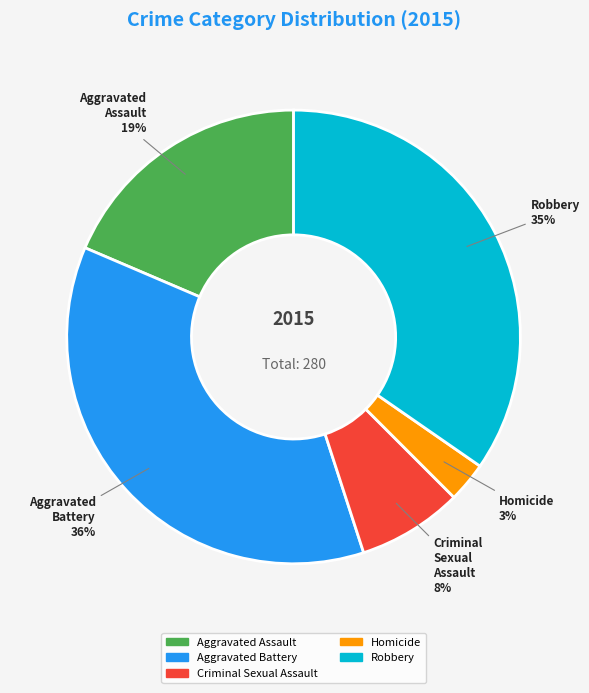

Which slice is the smallest?

Homicide